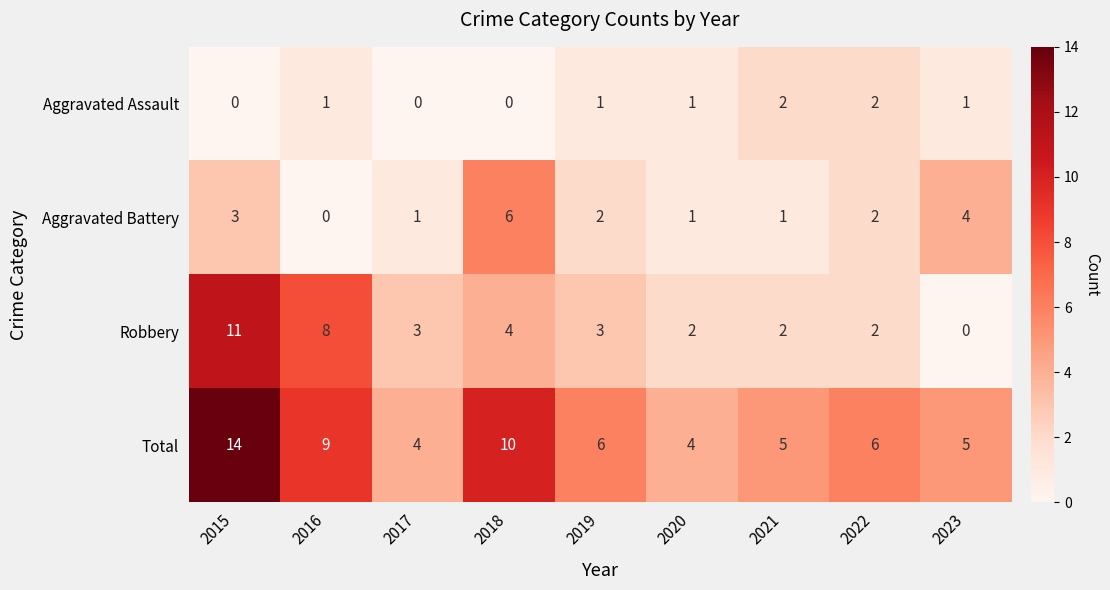

Read the Total value at 2016, to the nearest 5.

10